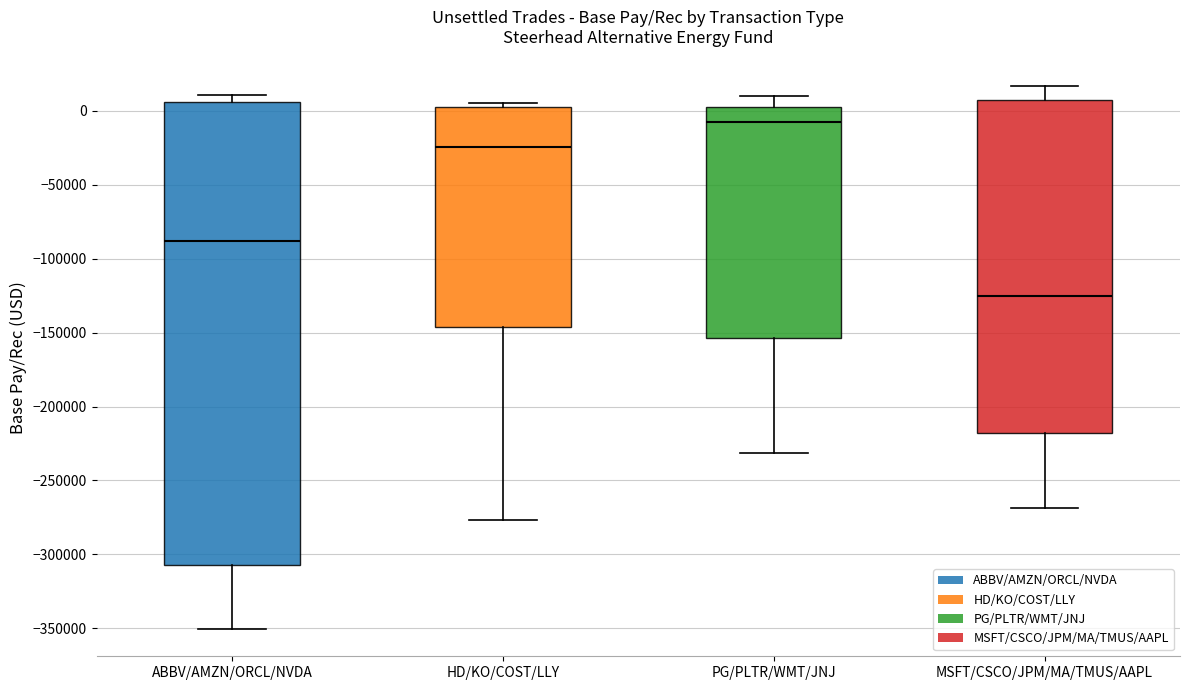

Which box is the tallest, from its lower edge to its upper edge?

ABBV/AMZN/ORCL/NVDA